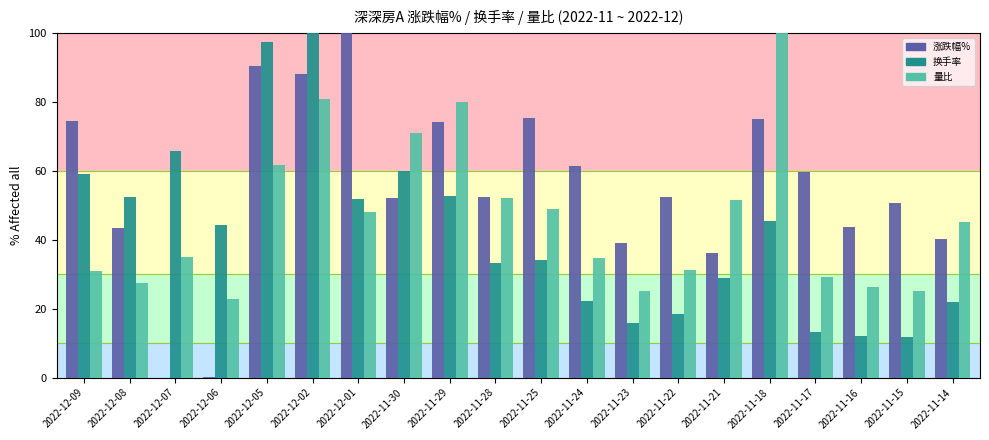

How many categories are shown in the chart?

20